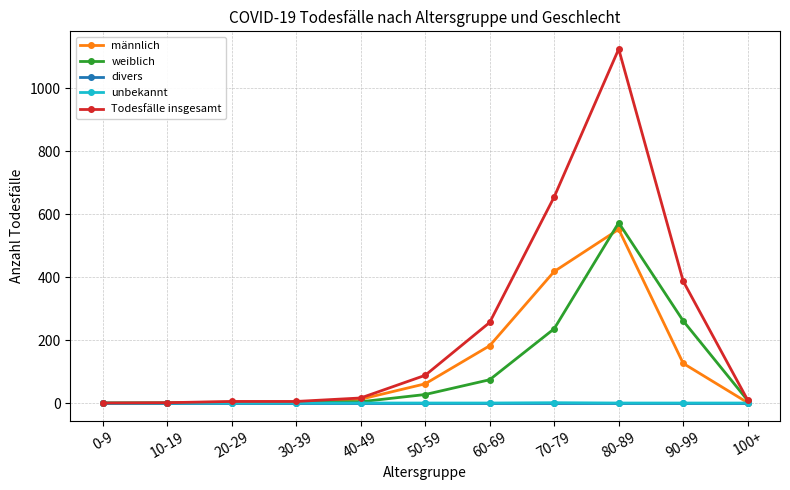

At which label is männlich closest to 276?

60-69